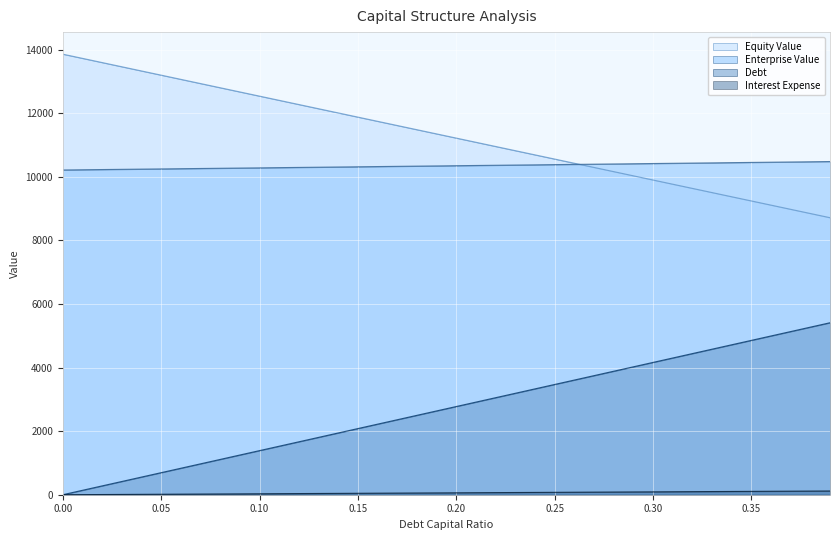

True or false: equity_value and debt intersect in this chart.

False